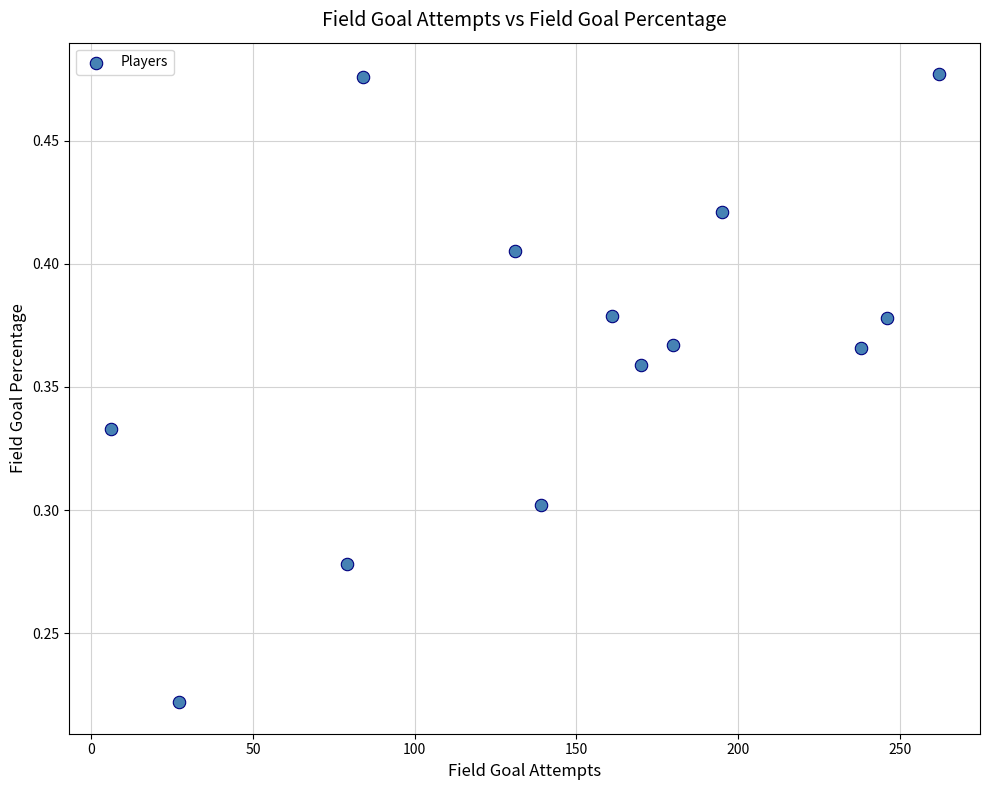

What is the range of X values (max minus min)?

256.0